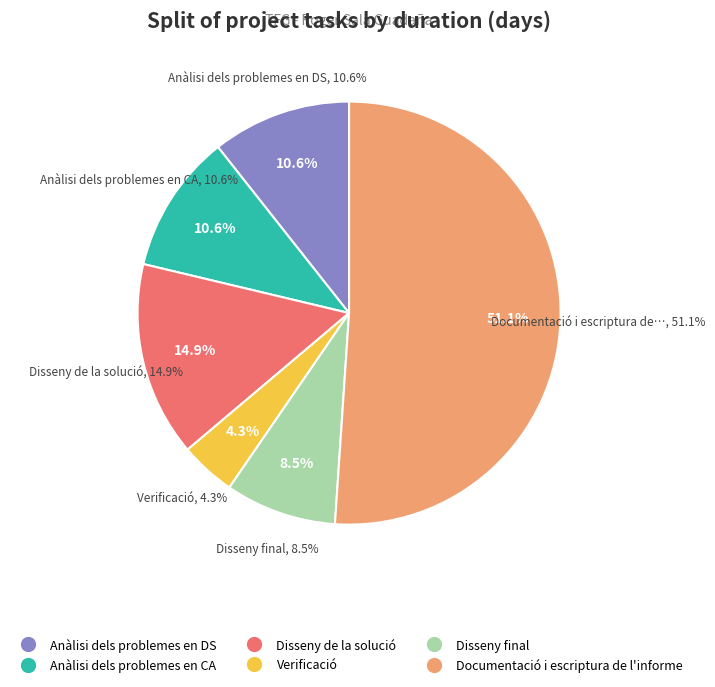

Is it true that Verificació is 4% of the pie?

True